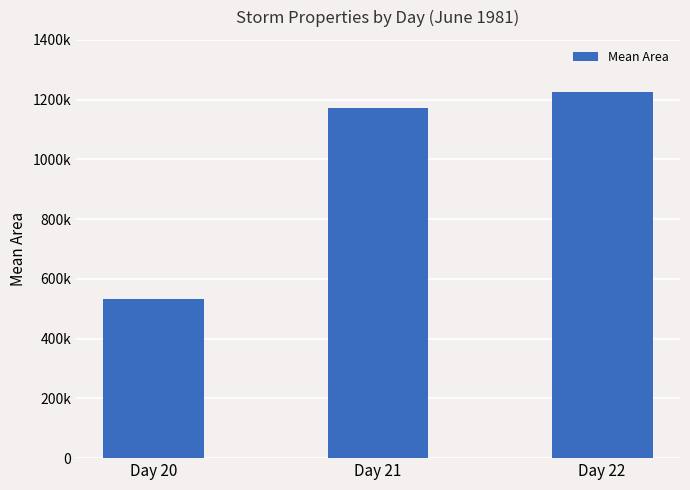

Rank the categories by value from lowest to highest.

Day 20, Day 21, Day 22